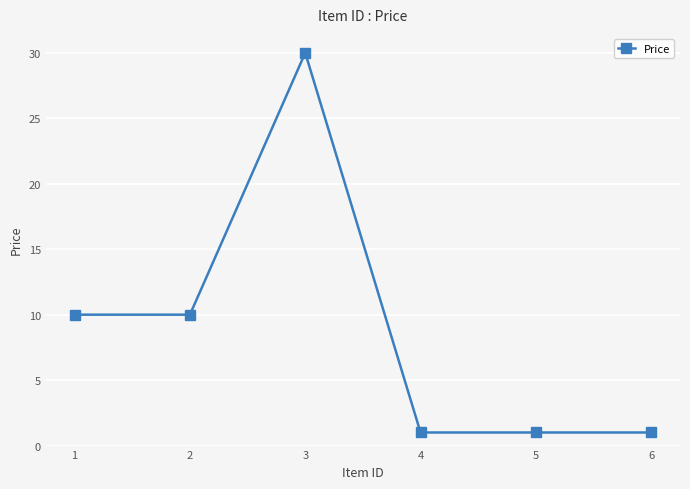

Count the number of data series in this chart.

1